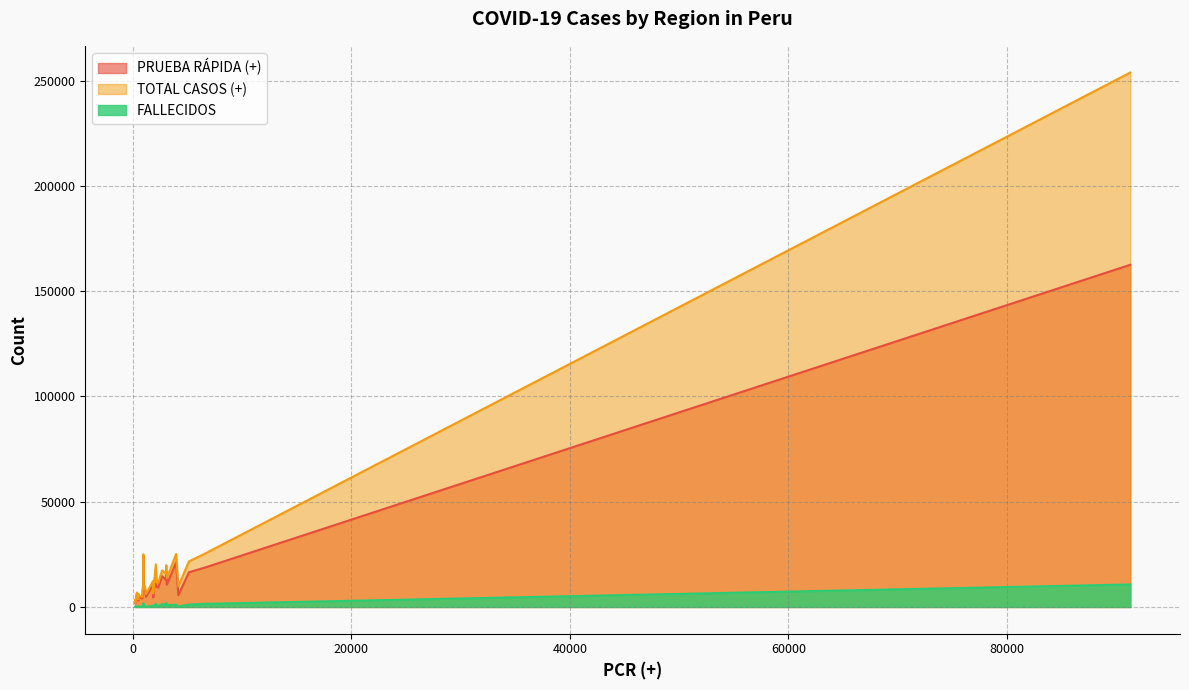

What is the maximum value for TOTAL CASOS (+)?

253792